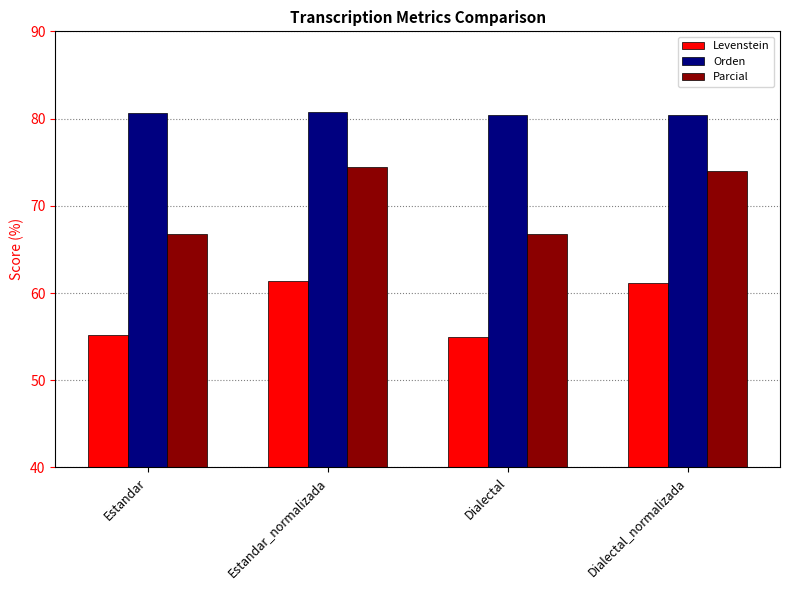

What is the greatest value displayed?

80.7